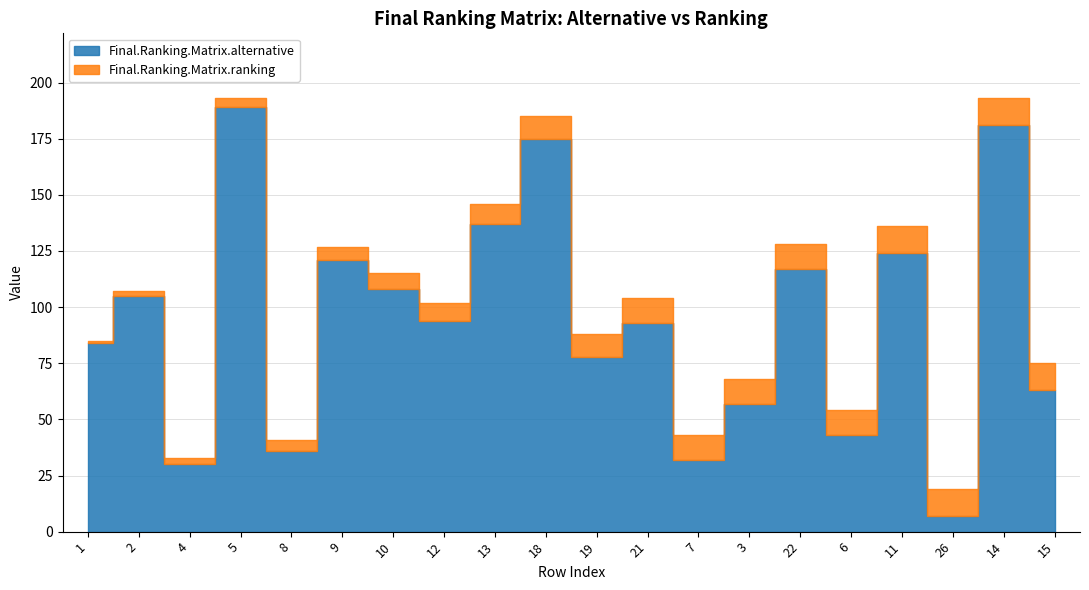

At which category does the chart reach its minimum across all series?

26